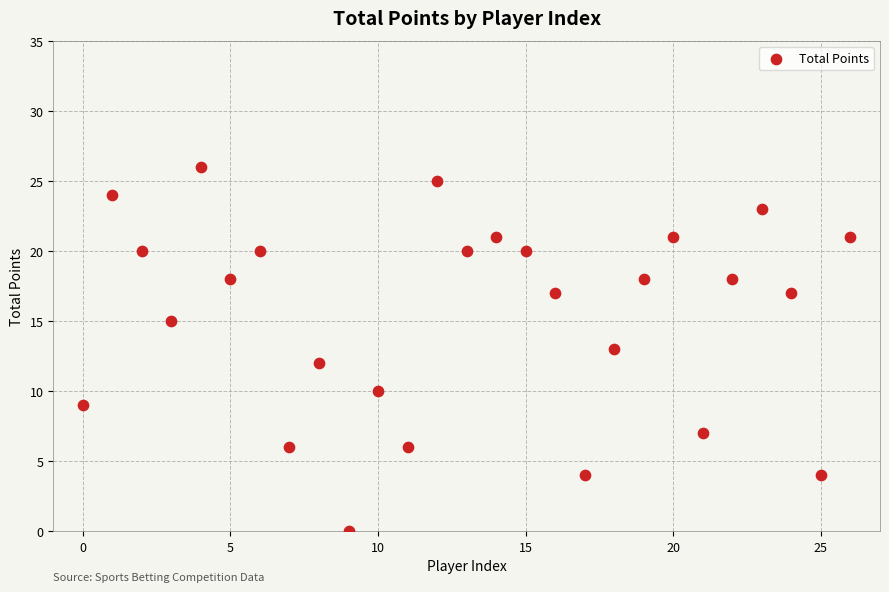

What is the range of Y values (max minus min)?

26